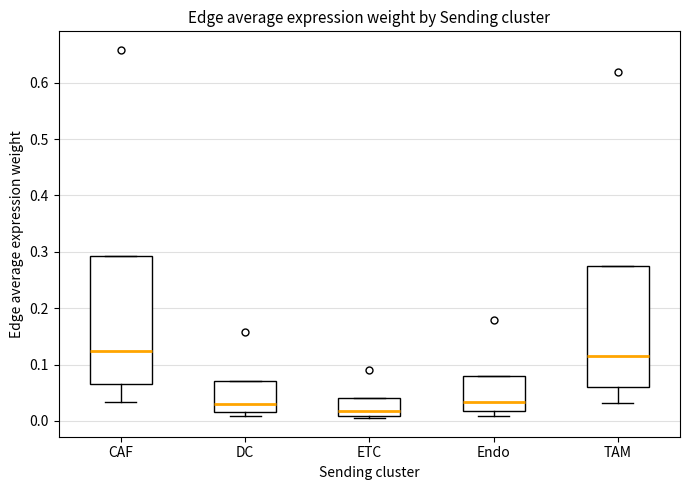

Which box has the lowest median line?

ETC